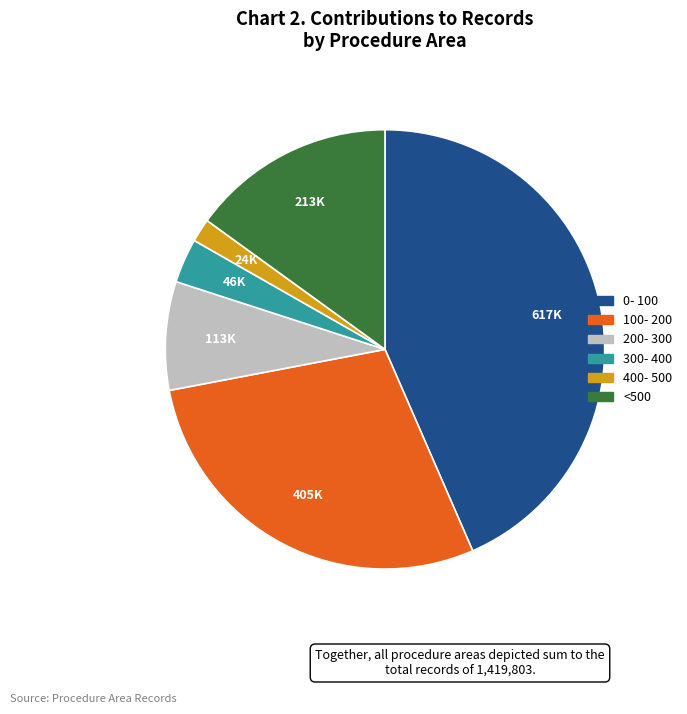

How many slices are in this pie chart?

6